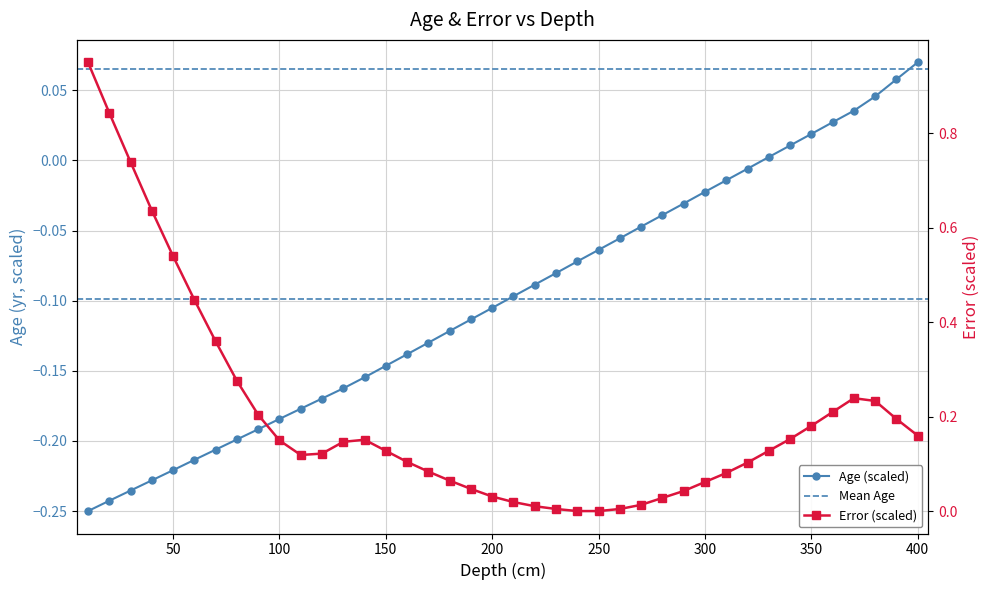

What is the sum of all age values?

-3.9